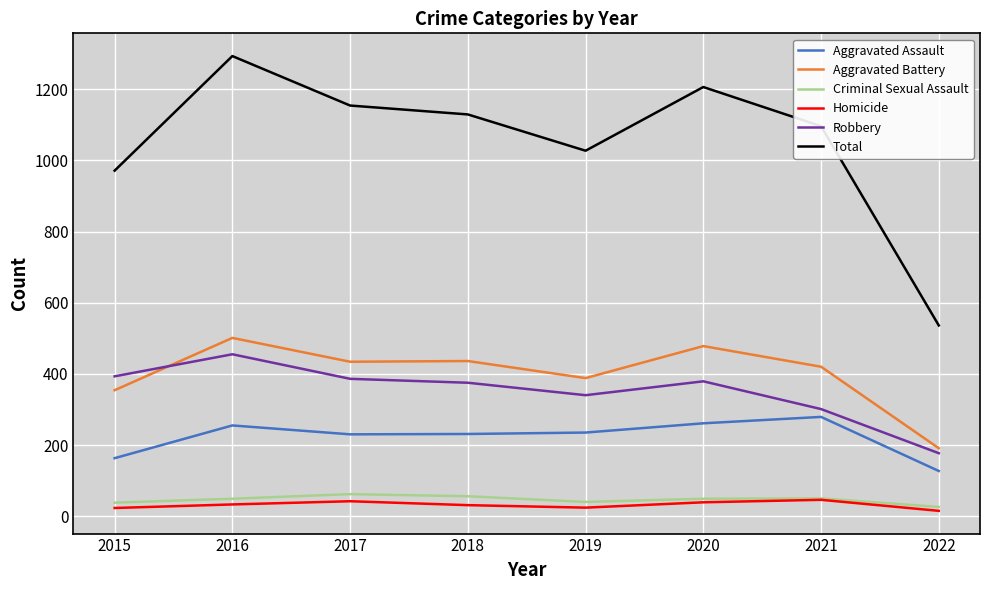

What are all the series names shown in the legend?

Aggravated Assault, Aggravated Battery, Criminal Sexual Assault, Homicide, Robbery, Total